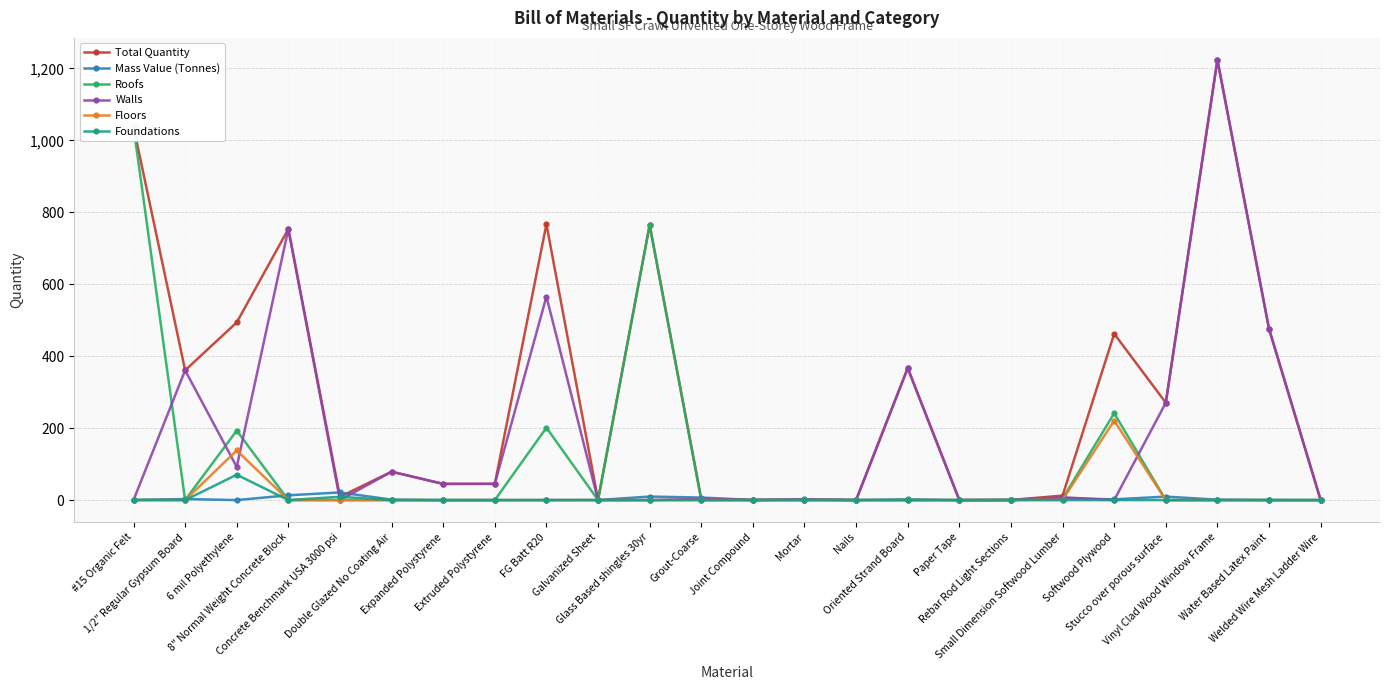

The value of Mass Value (Tonnes) at Grout-Coarse is 9.3. True or false?

False